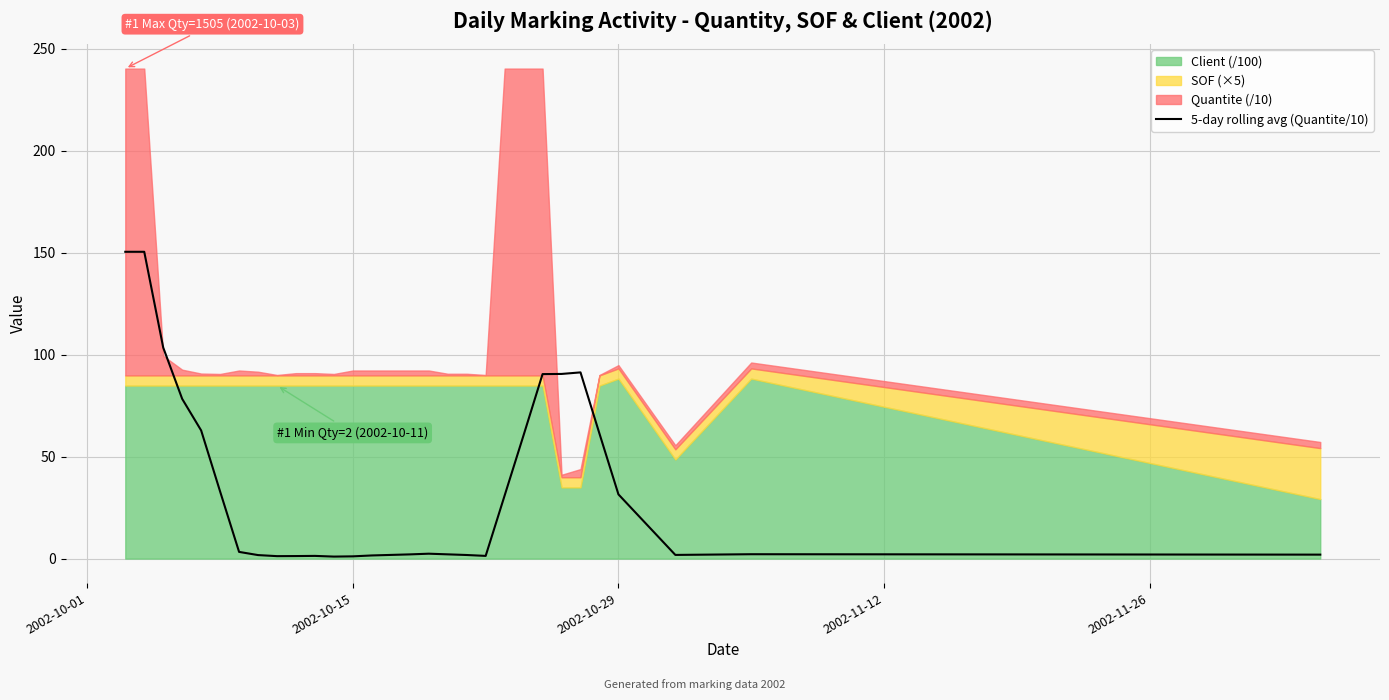

Reading right to left, transcribe all the data shown in this chart.

1.9	2.1	1.8	31.5	61.3	91.3	90.6	90.5	60.6	30.9	1.3	1.8	2.1	2.4	2.1	1.8	1.5	1.1	1.0	1.3	1.2	1.2	1.7	3.3	32.9	62.9	78.4	103.5	150.5	150.5